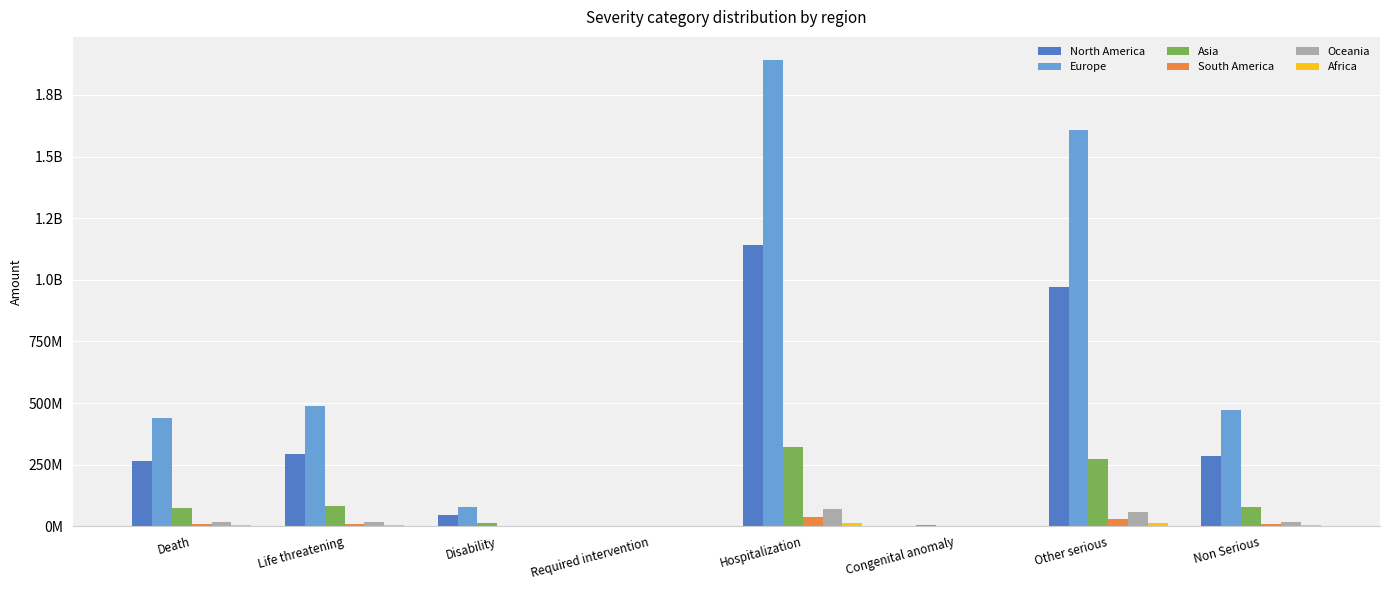

What is the label of the 3rd bar from the left?

Disability